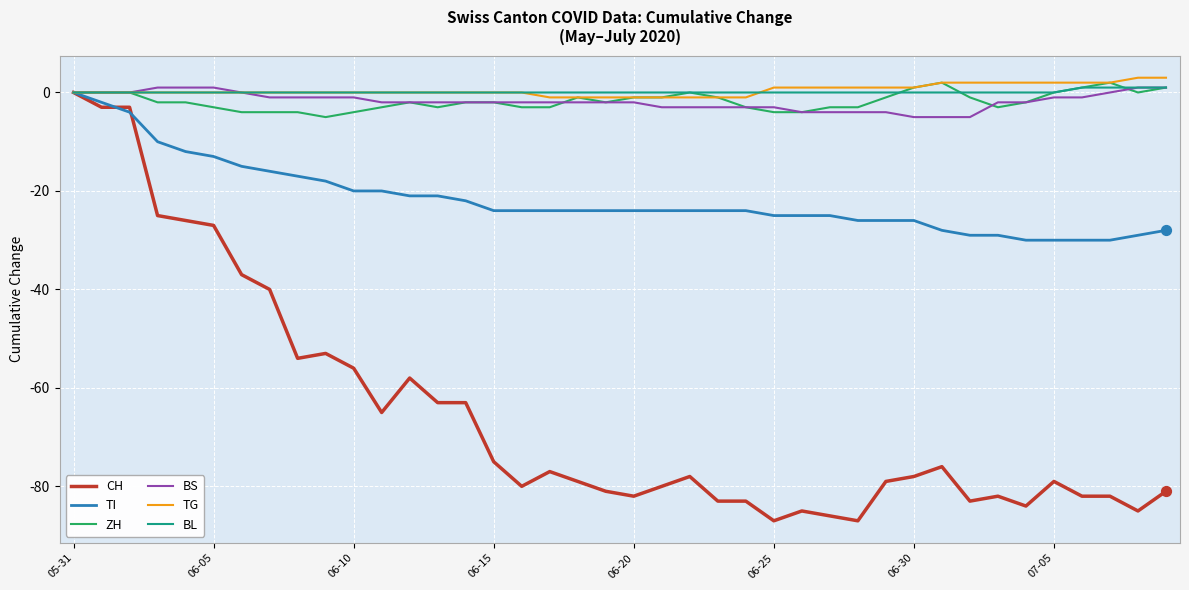

What are all the series names shown in the legend?

CH, TI, ZH, BS, TG, BL